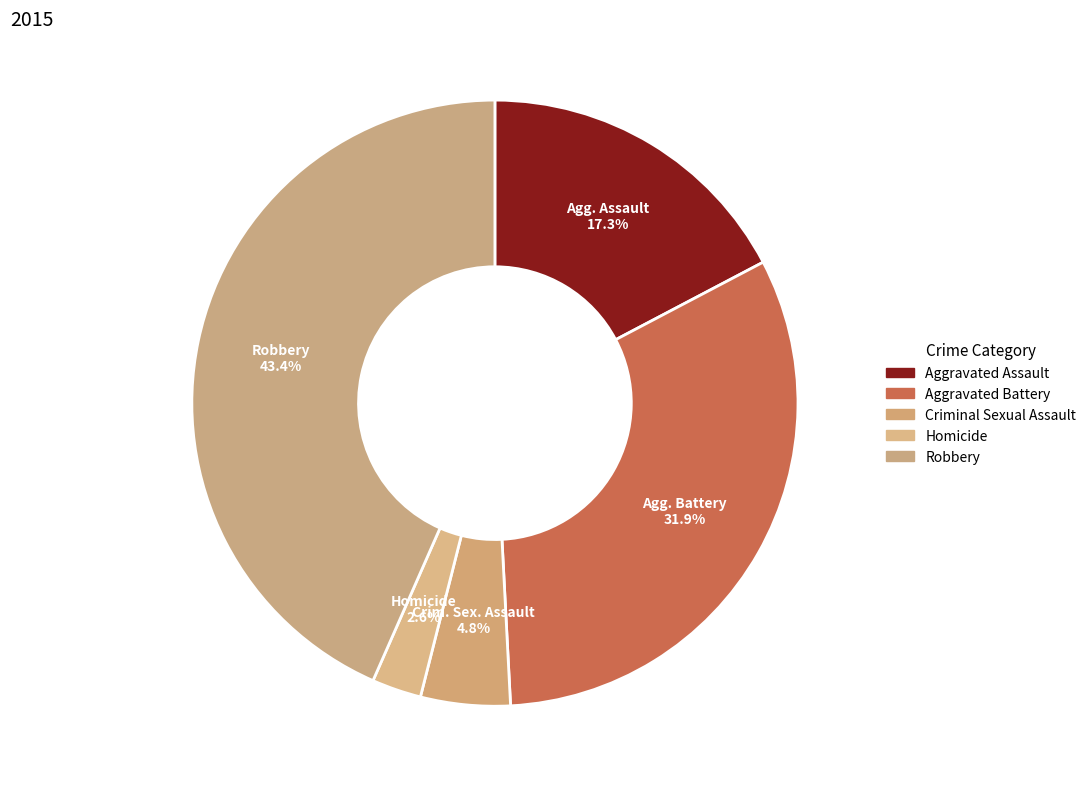

Which slice is the smallest?

Homicide